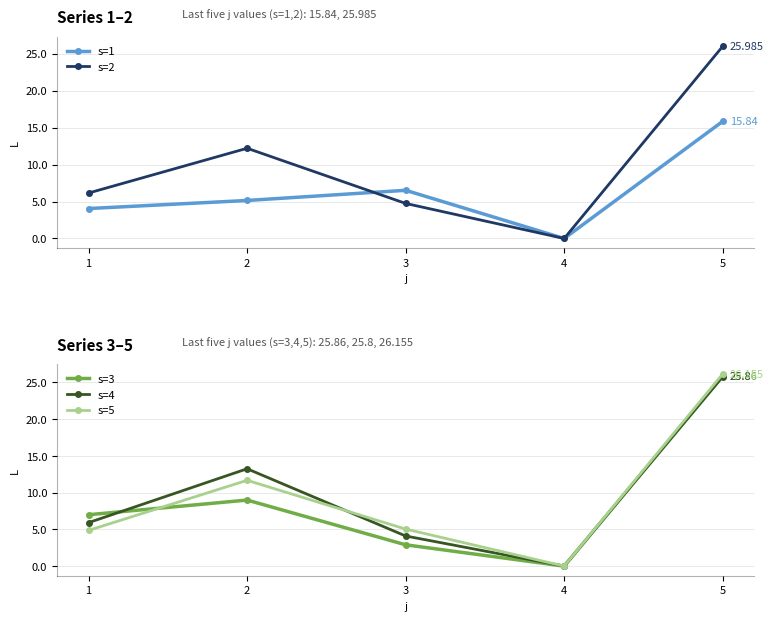

True or false: s=3 has a value of 2.9 at 3.

True